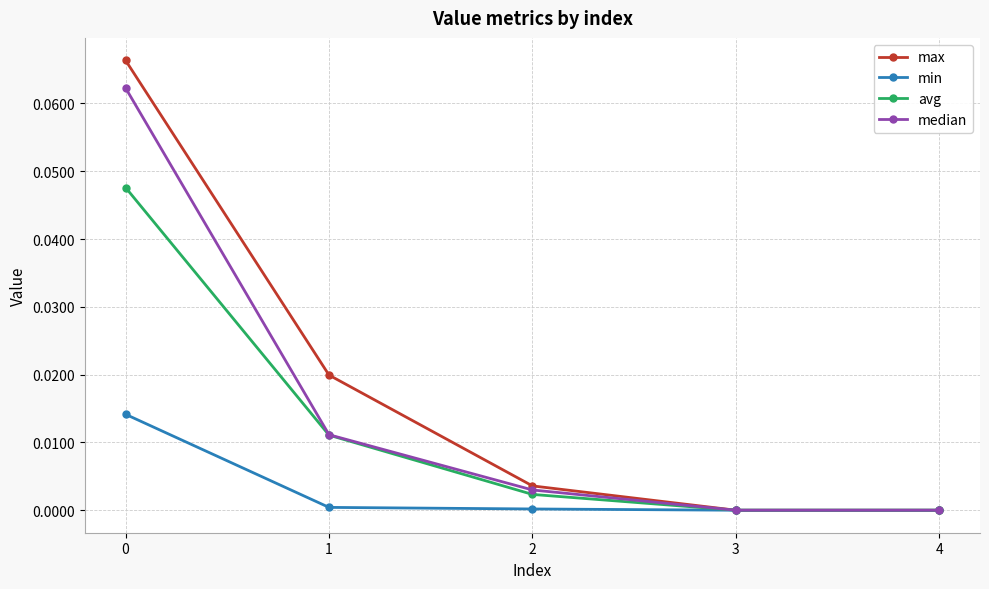

The value of avg at 0 is 0.0. True or false?

True